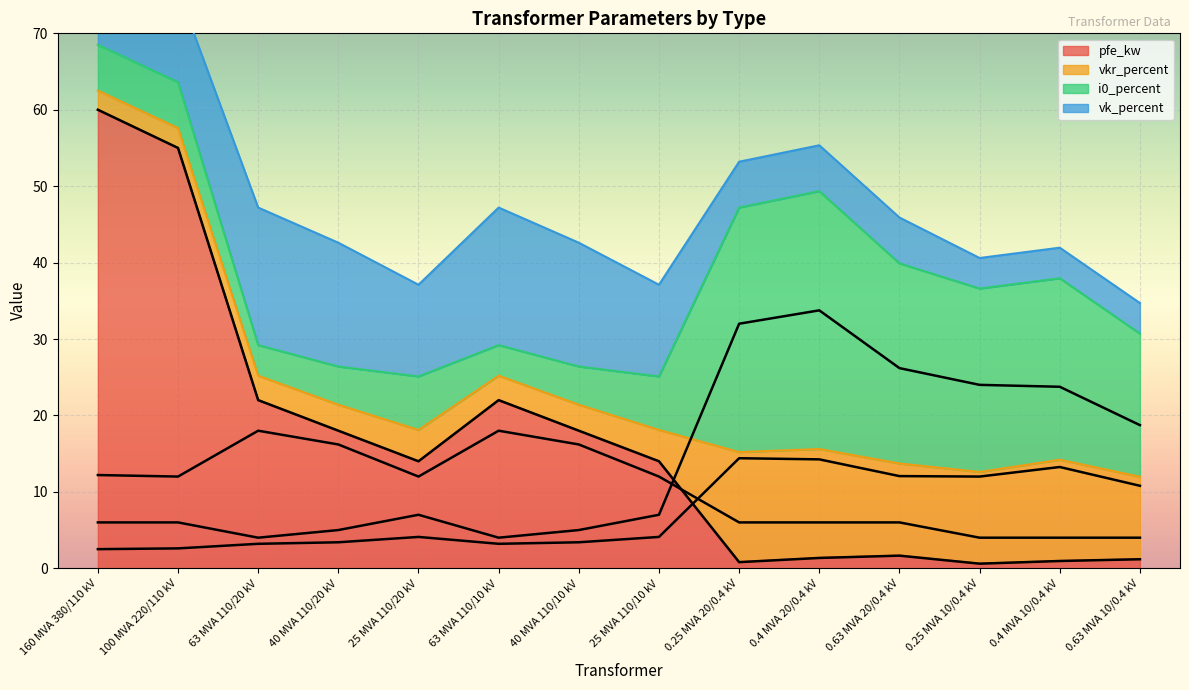

Where is the first local maximum for vk_percent?

63 MVA 110/20 kV